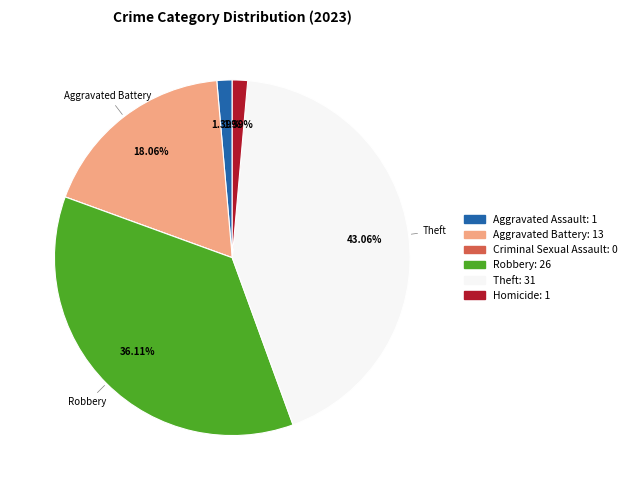

To the nearest percent, what is the average slice percentage?

17%